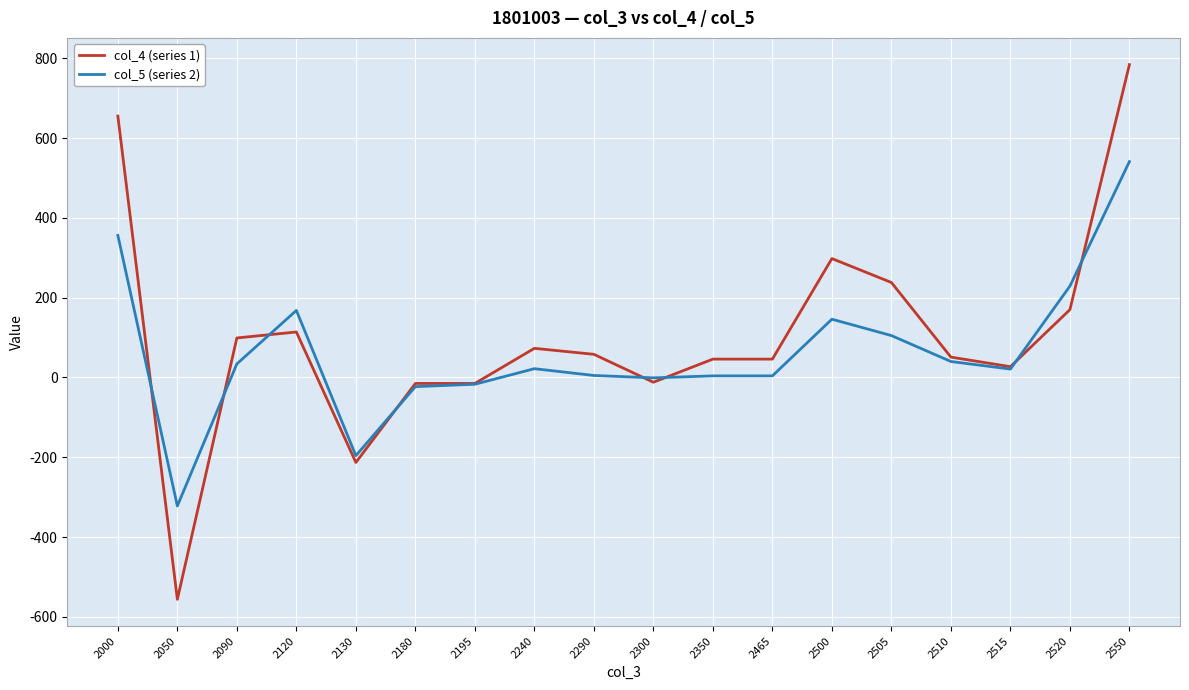

What is the spread (max minus min) of values at 2550?

243